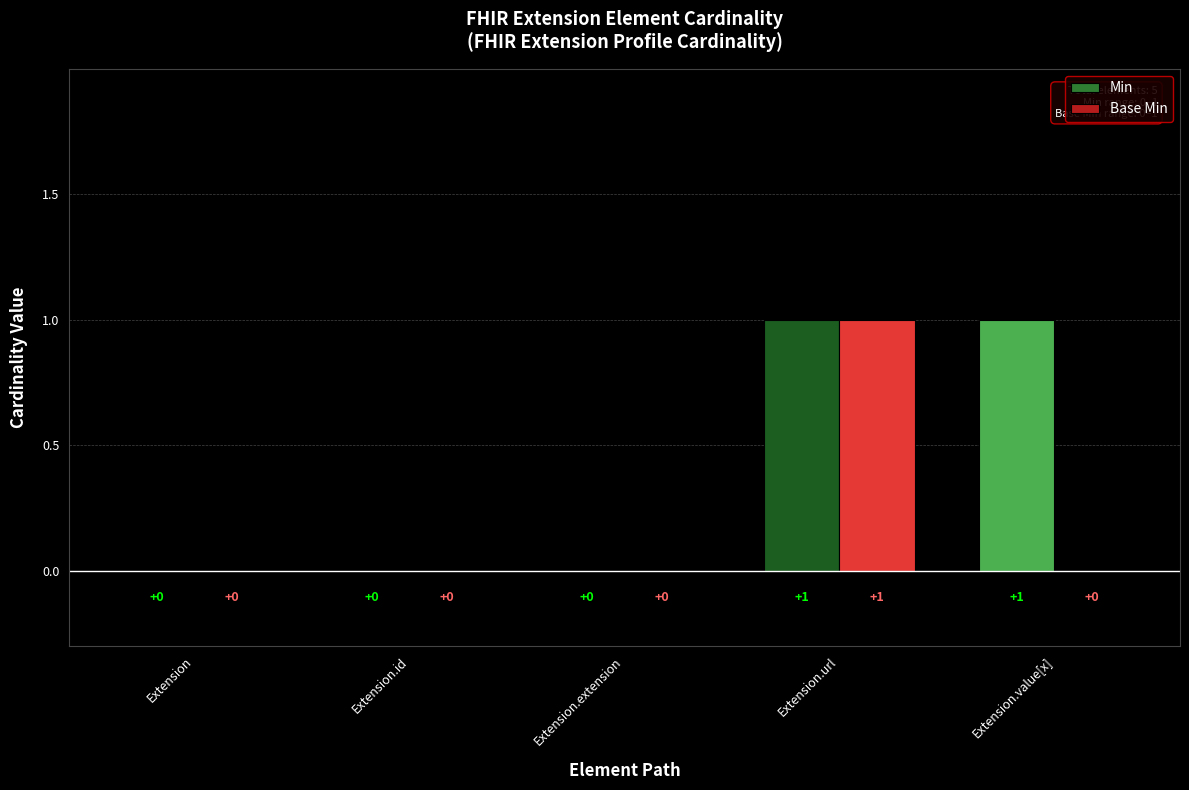

How many Base Min values are between 0 and 1?

5